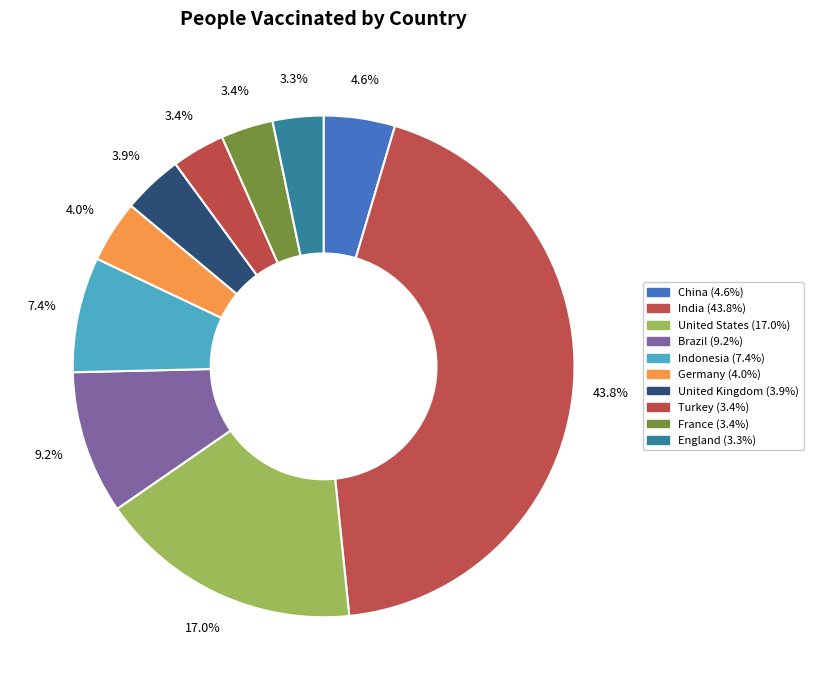

To the nearest percent, what portion does India represent?

44%